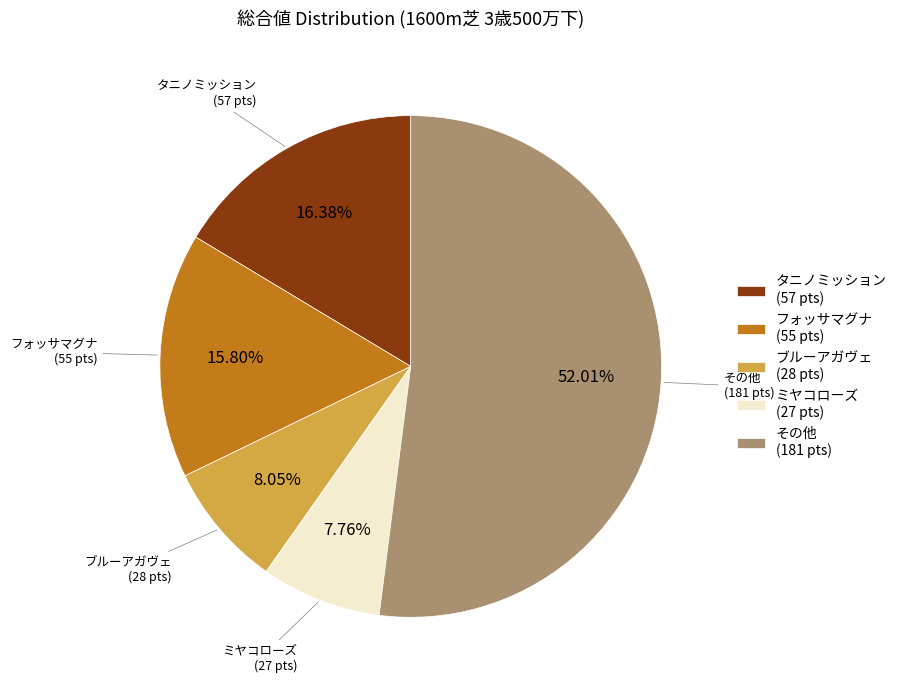

What is the ratio of the value at その他 to the value at フォッサマグナ?

3.3